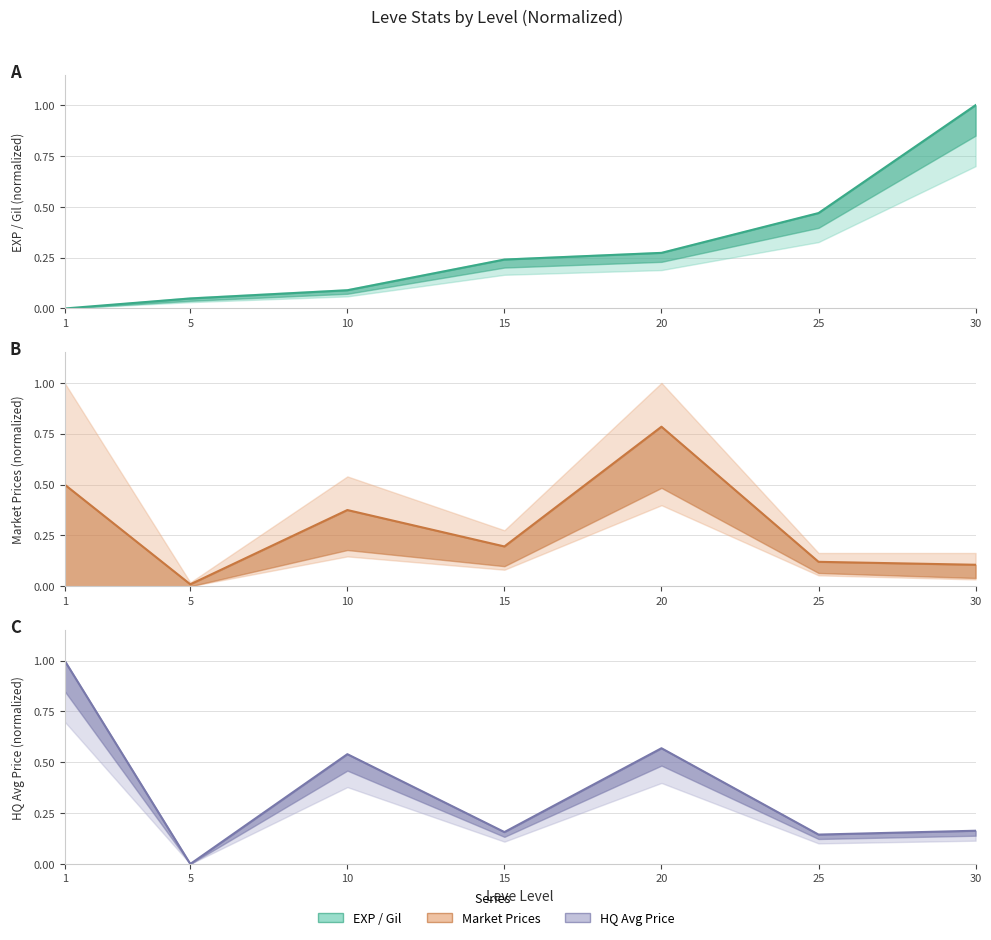

At which category is the sum across all series the highest?

20